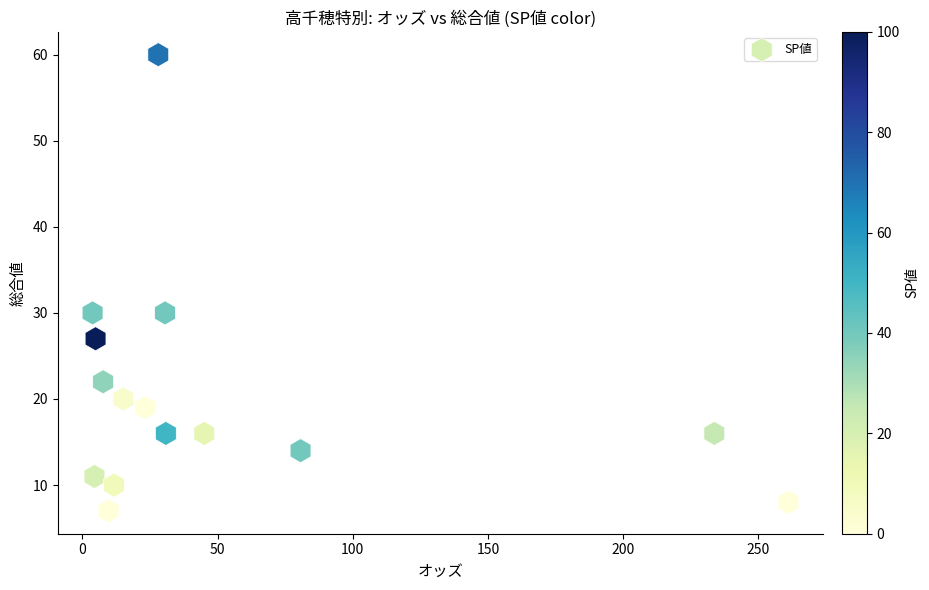

What is the range of Y values (max minus min)?

53